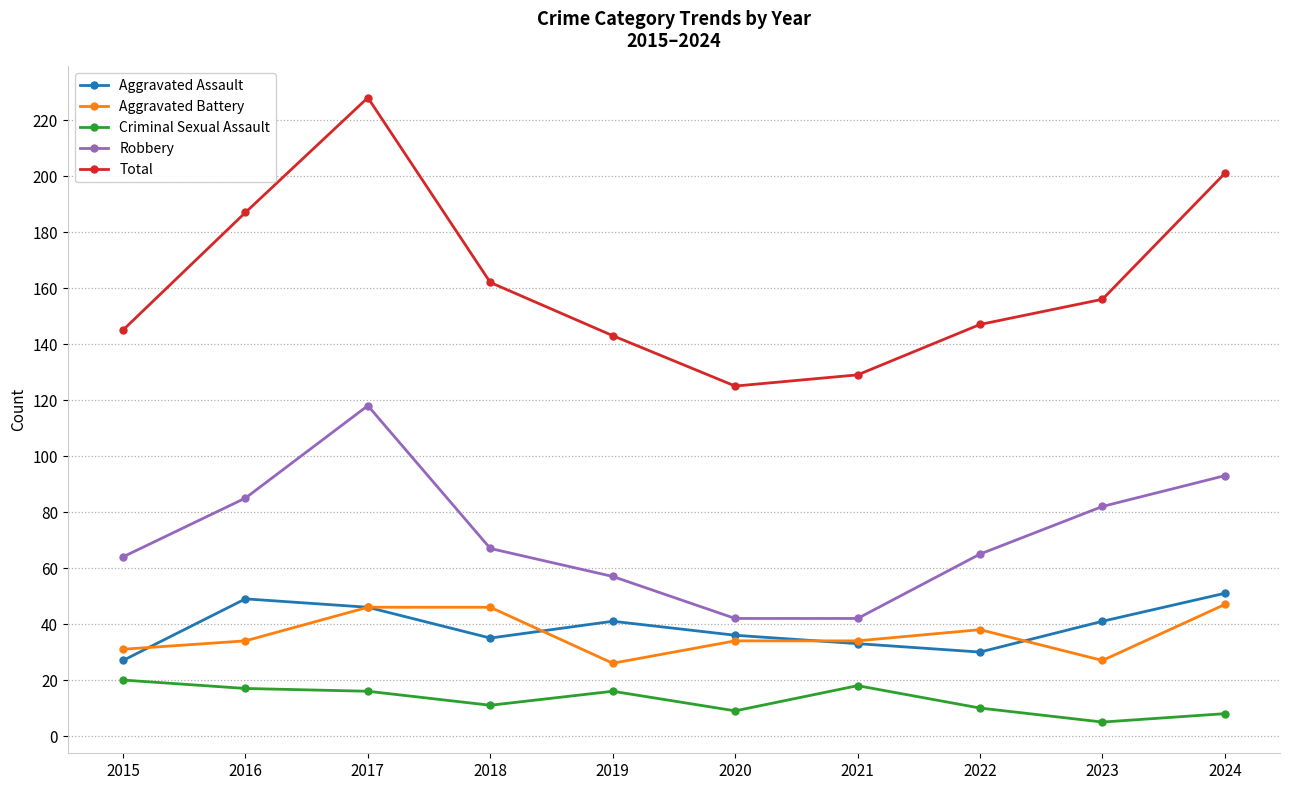

True or false: Aggravated Battery has a value of 32 at 2024.

False